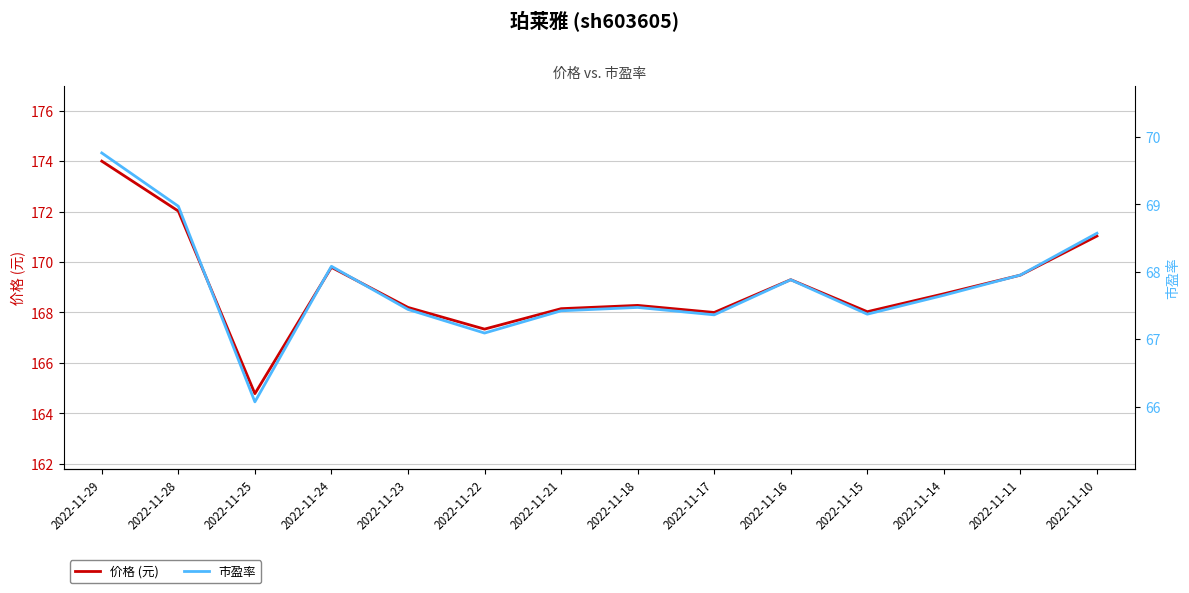

What is the sum of the 市盈率 values at 2022-11-22 and 2022-11-21?

134.5